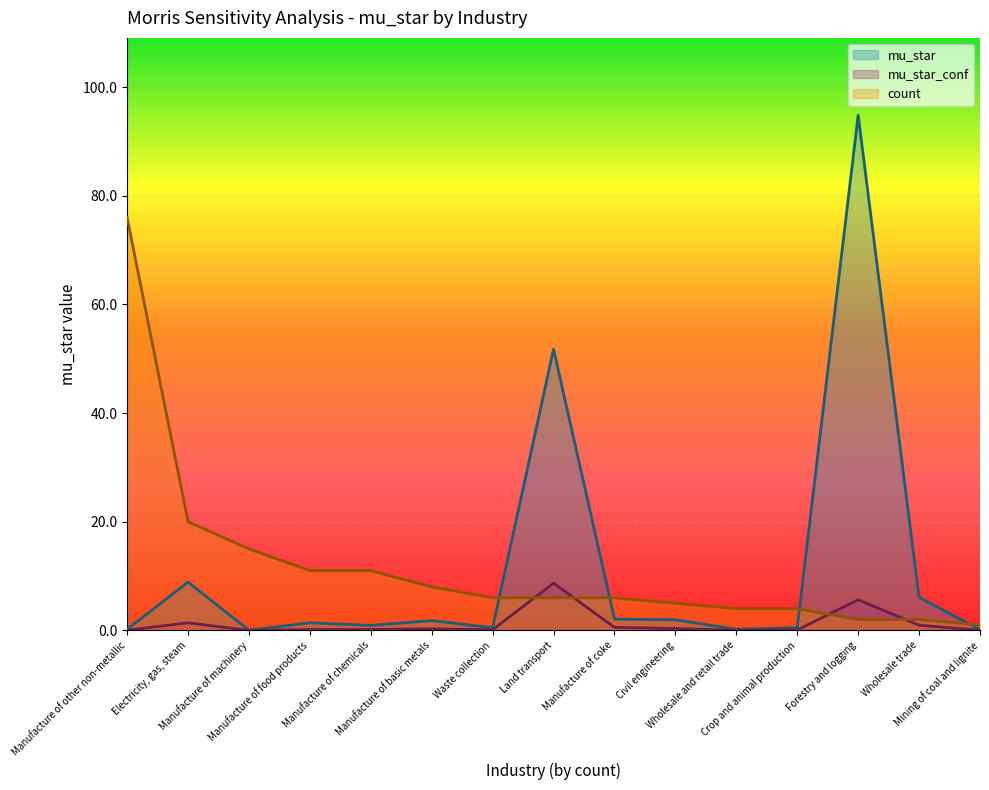

How many lines are shown in the chart?

3